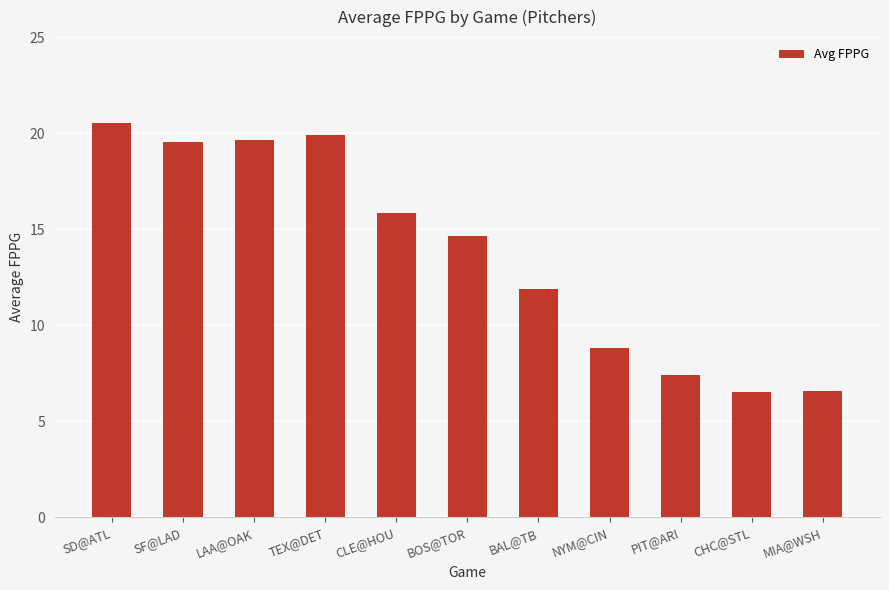

Is it true that the value at NYM@CIN is 8.8?

True